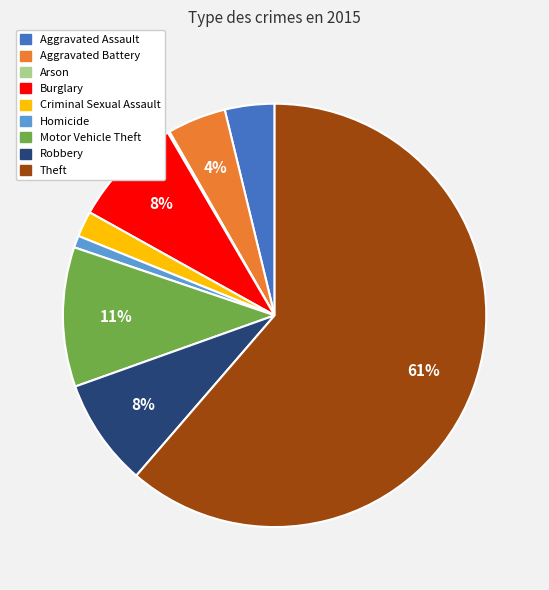

Which category has the biggest portion of the pie?

Theft